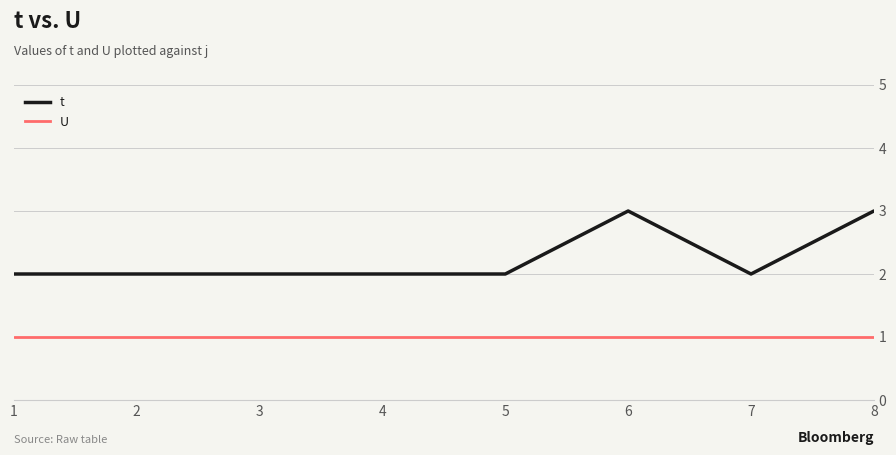

The value of t at 8 is 3. True or false?

True